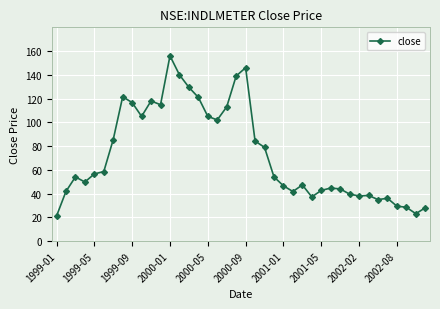

True or false: the data has more than 1 interior local peaks.

True